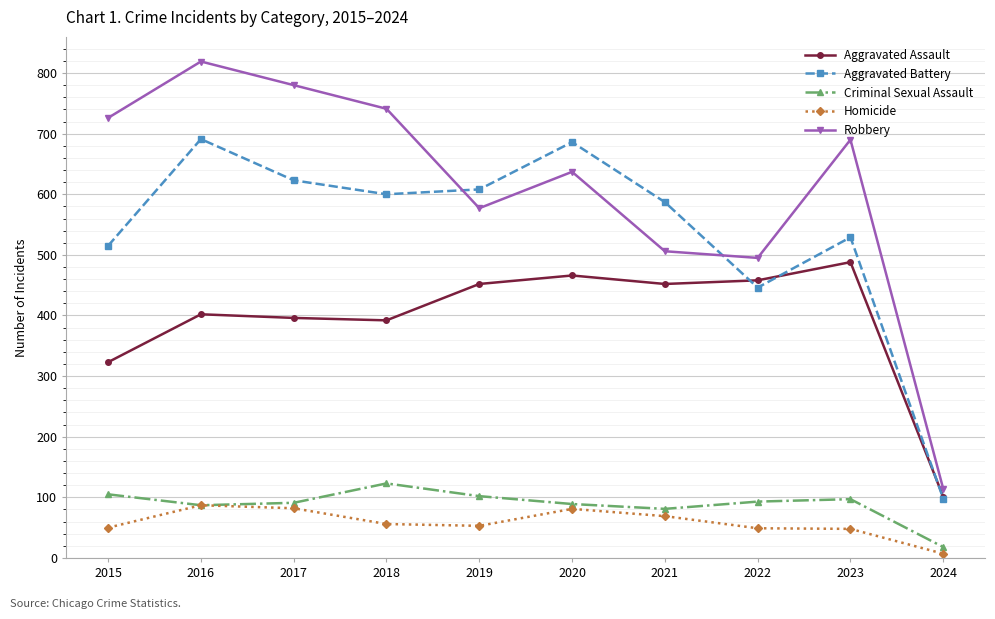

What is the spread (max minus min) of values at 2022?

446